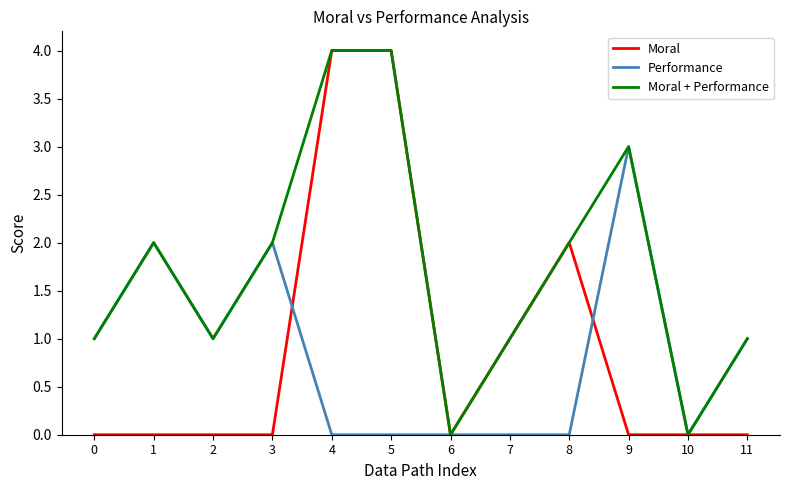

Is the value of Performance at 5 greater than the value of Moral + Performance at 3?

No